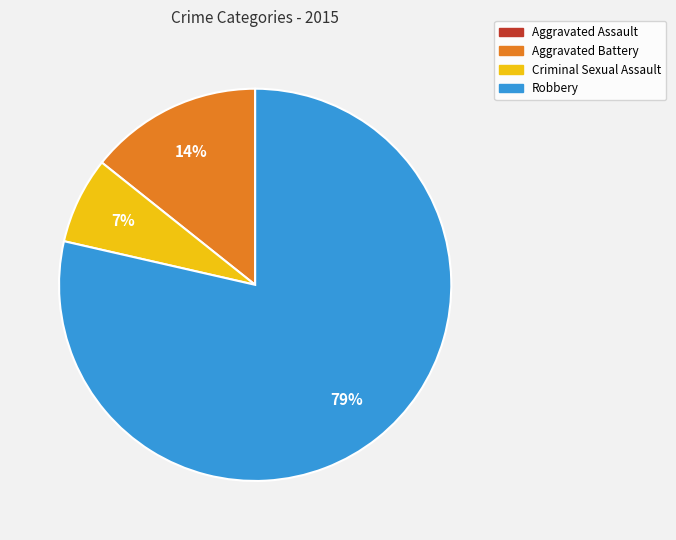

To the nearest percent, what is the difference between the largest and smallest slice percentages?

79%